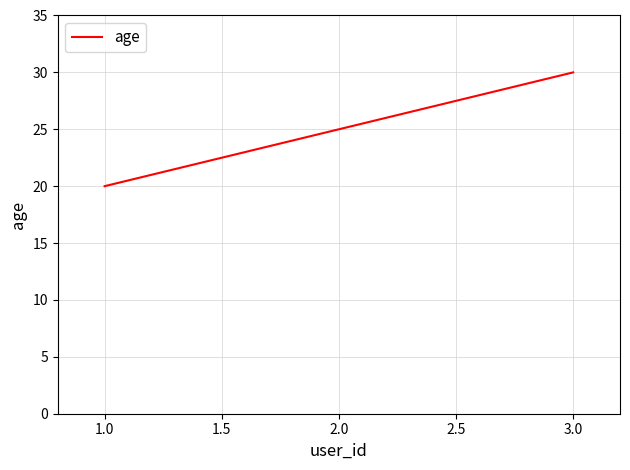

Count the number of data series in this chart.

1